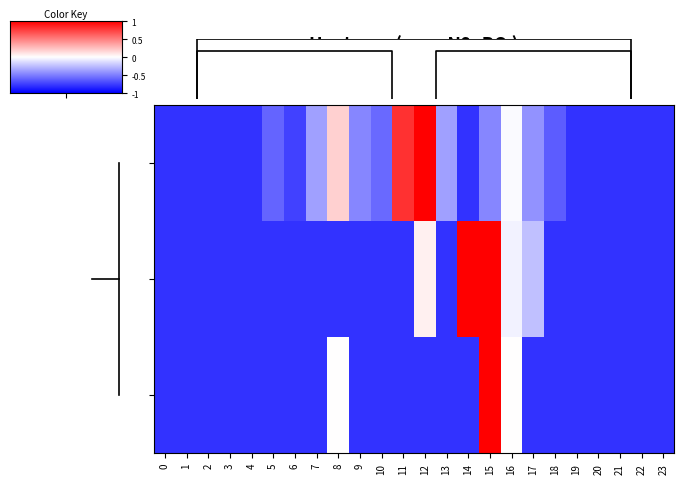

At how many categories does at least one series exceed 0?

5